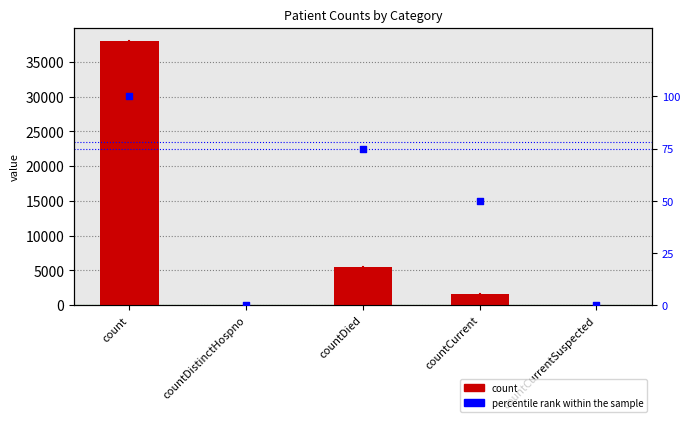

Which series has the largest total across all categories?

count